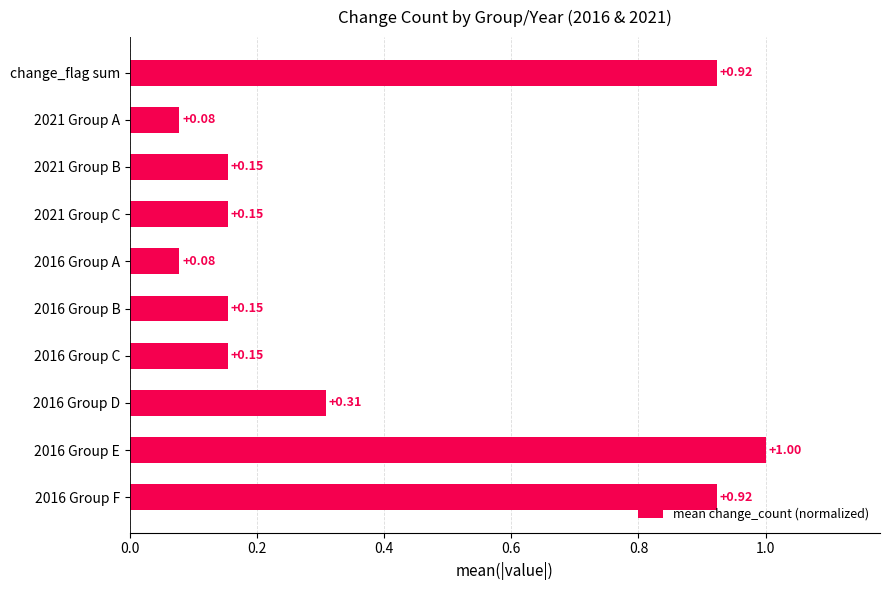

Are the bars horizontal?

Yes